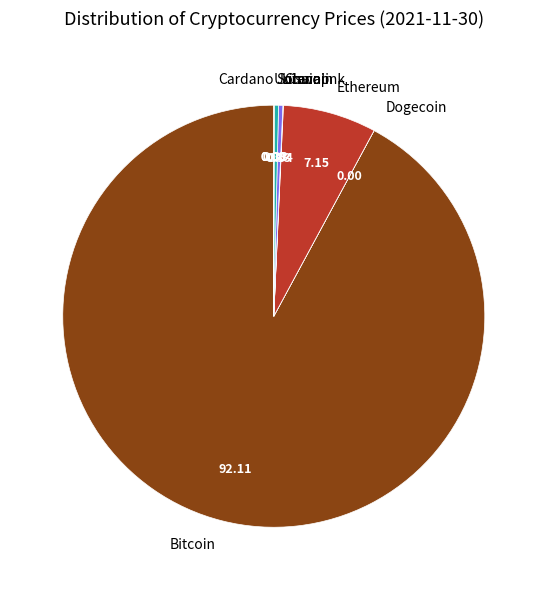

Which category has the biggest portion of the pie?

Bitcoin